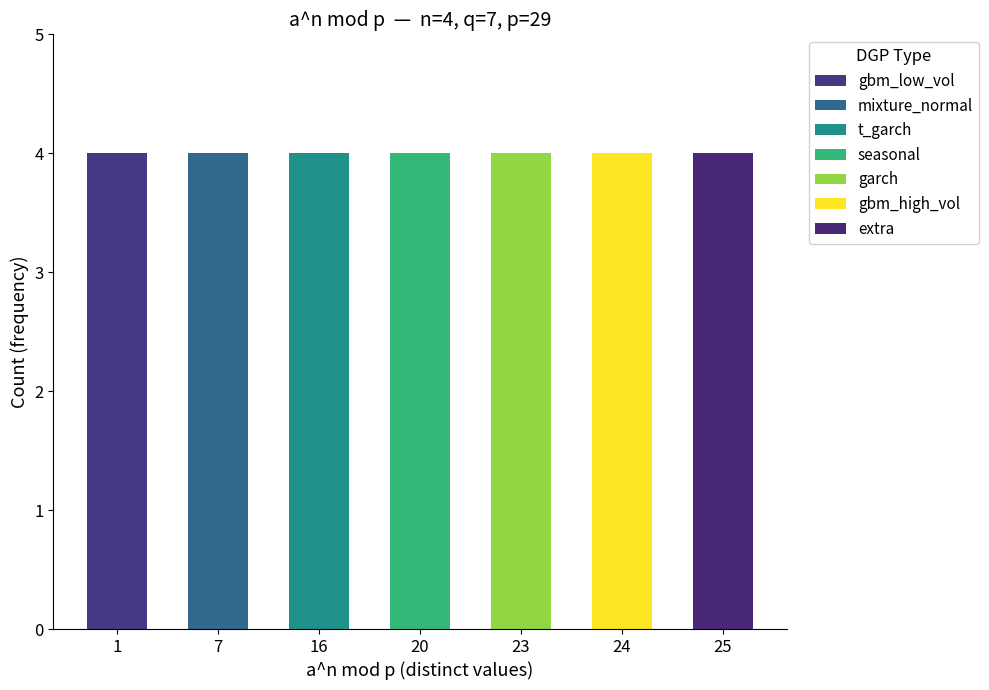

How many values in the a^n mod p series are below 20?

12